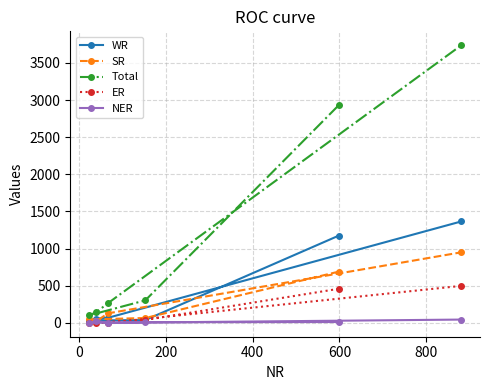

Which series has the largest total across all categories?

Total